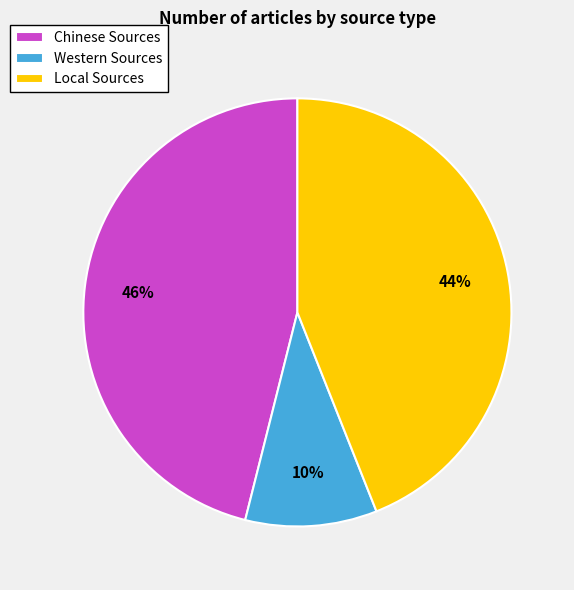

Is the sum of Chinese Sources and Western Sources greater than half?

Yes